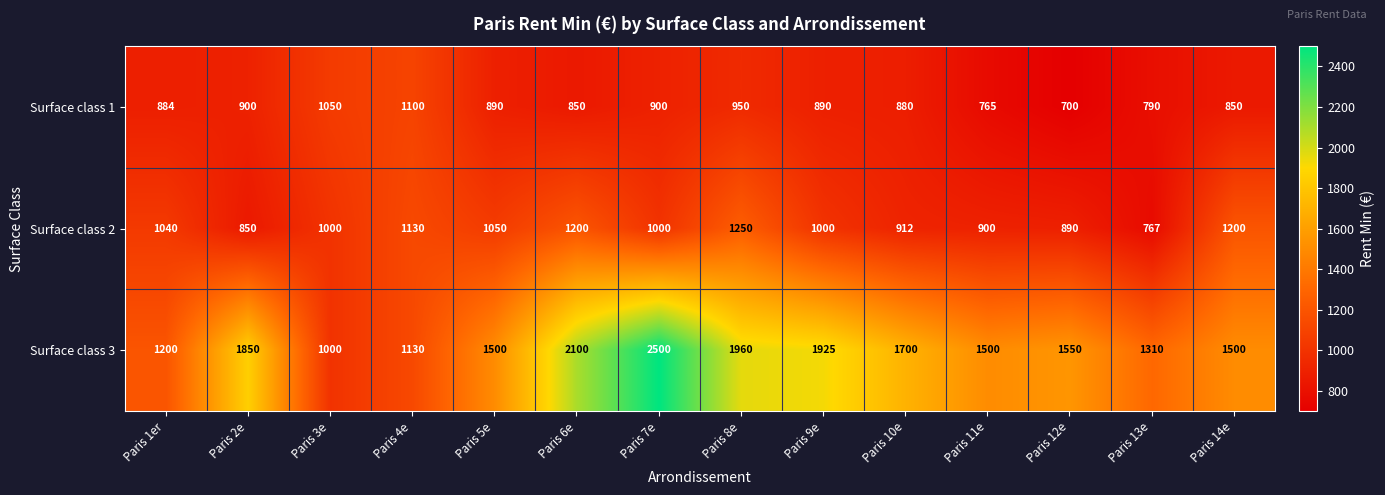

Which series has the largest total across all categories?

Surface class 3